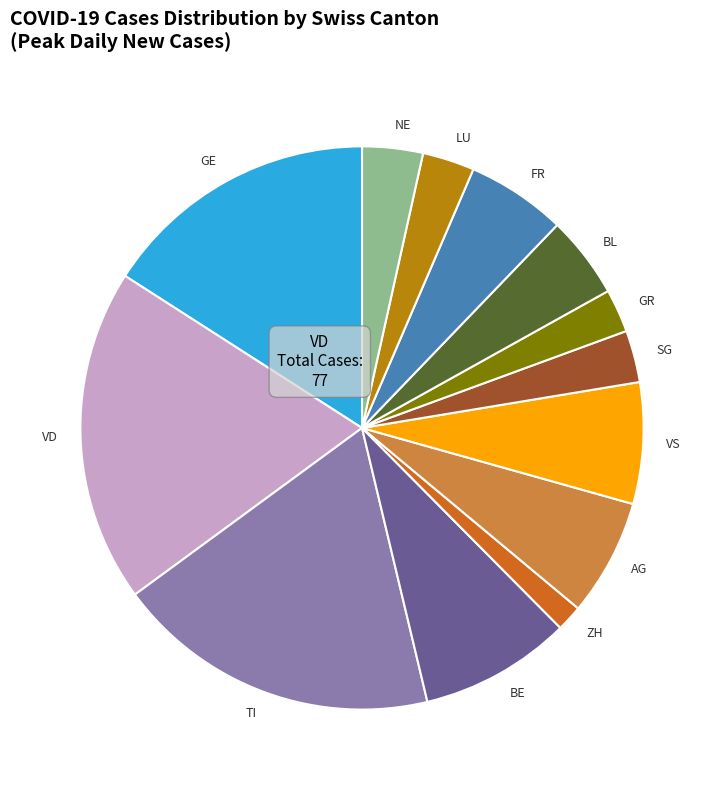

Is there any slice that represents more than half of the pie?

No